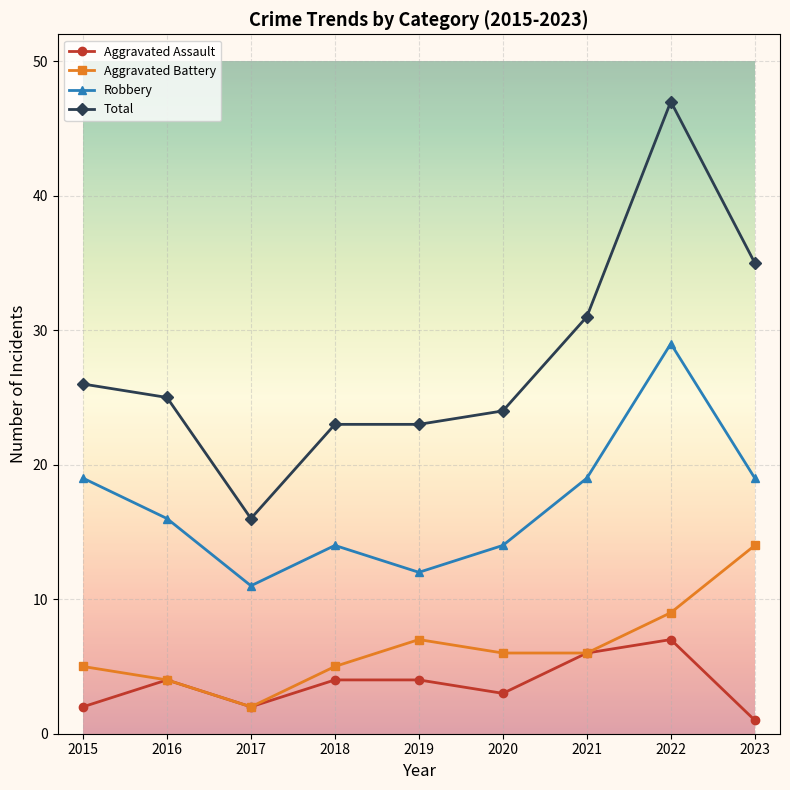

List the series in order of their peak value, lowest first.

Aggravated Assault, Aggravated Battery, Robbery, Total